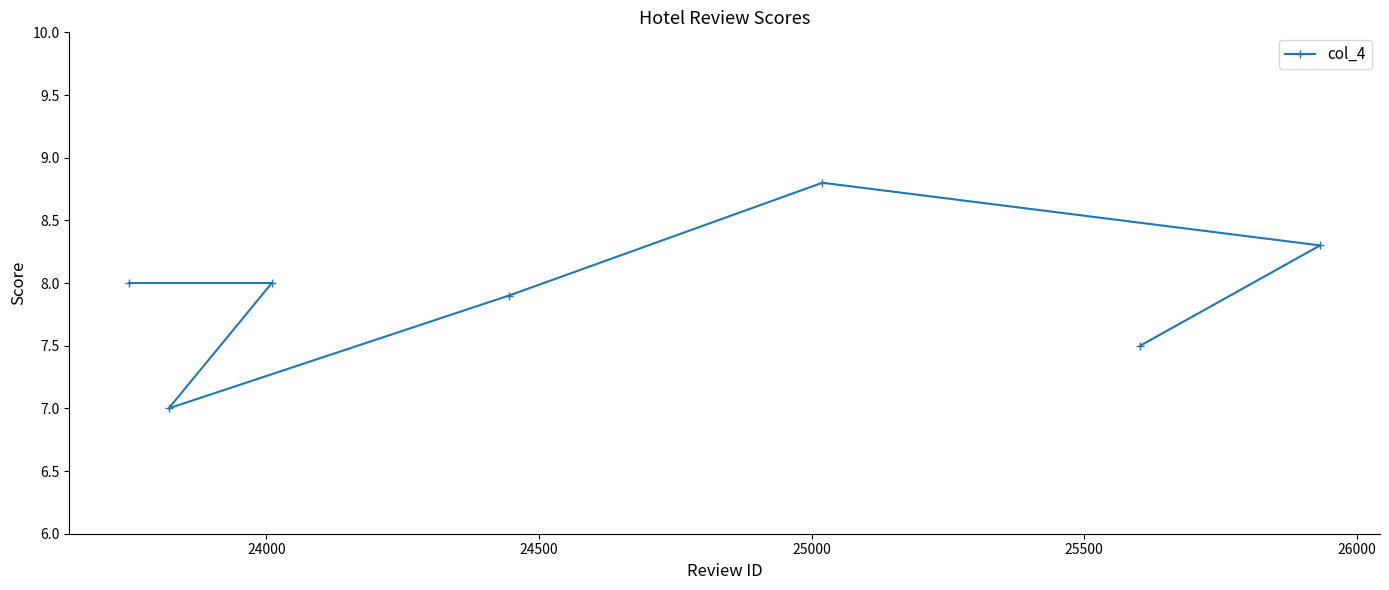

Does the chart have visible grid lines?

No